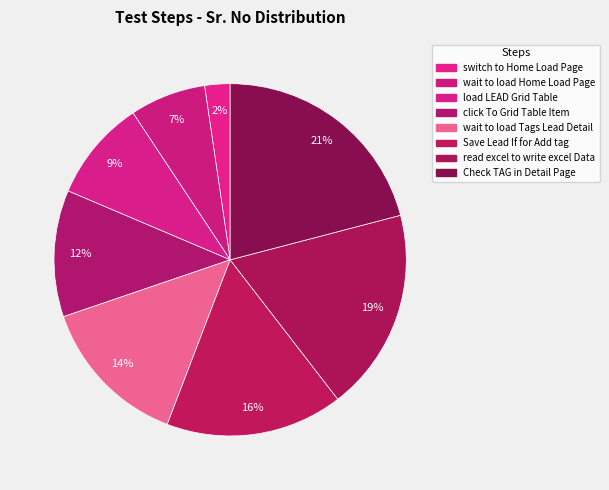

How many segments does this pie chart have?

8